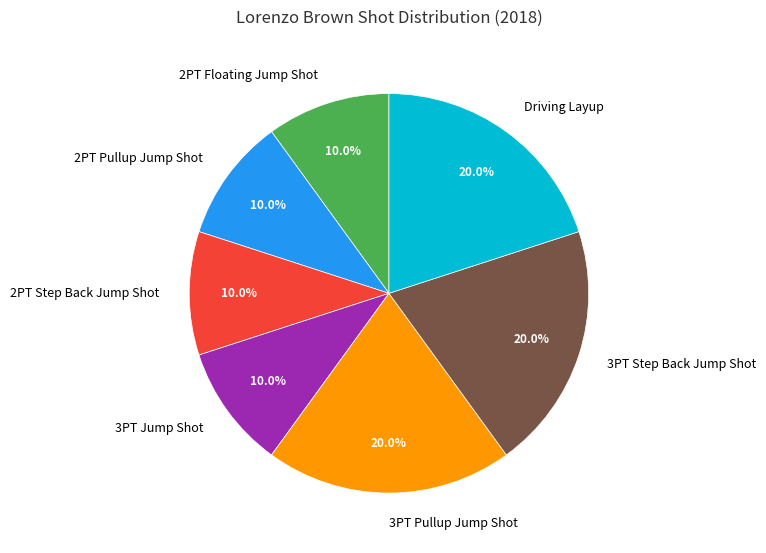

To the nearest percent, what percentage of the pie is Driving Layup?

20%